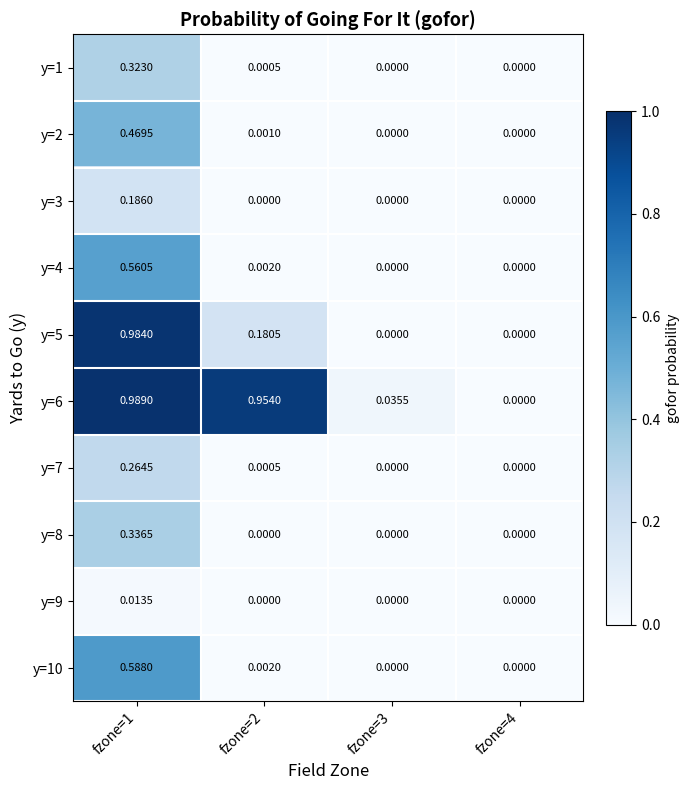

Is the value of y=1 at fzone=2 greater than the value of y=5 at fzone=4?

Yes